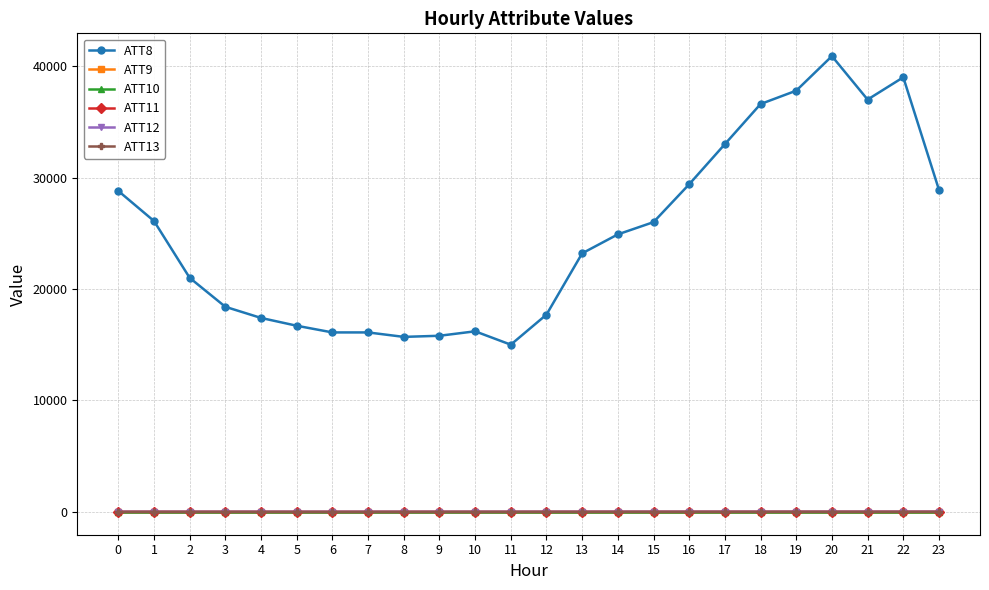

What is the approximate value of ATT9 at 7?

-10.0